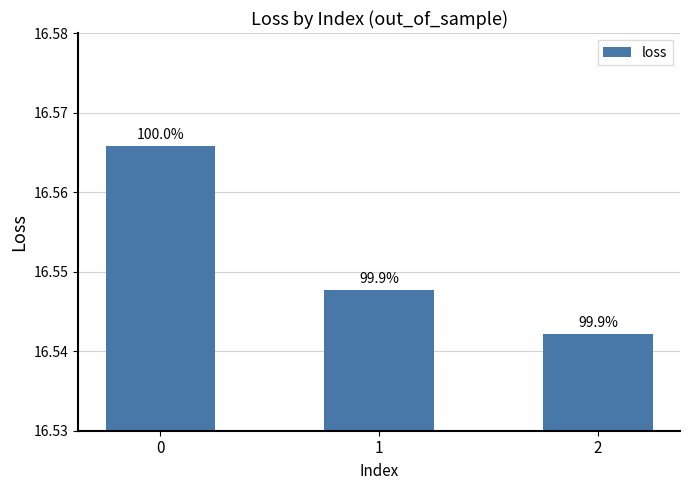

Reading left to right, transcribe all the data shown in this chart.

16.6	16.5	16.5